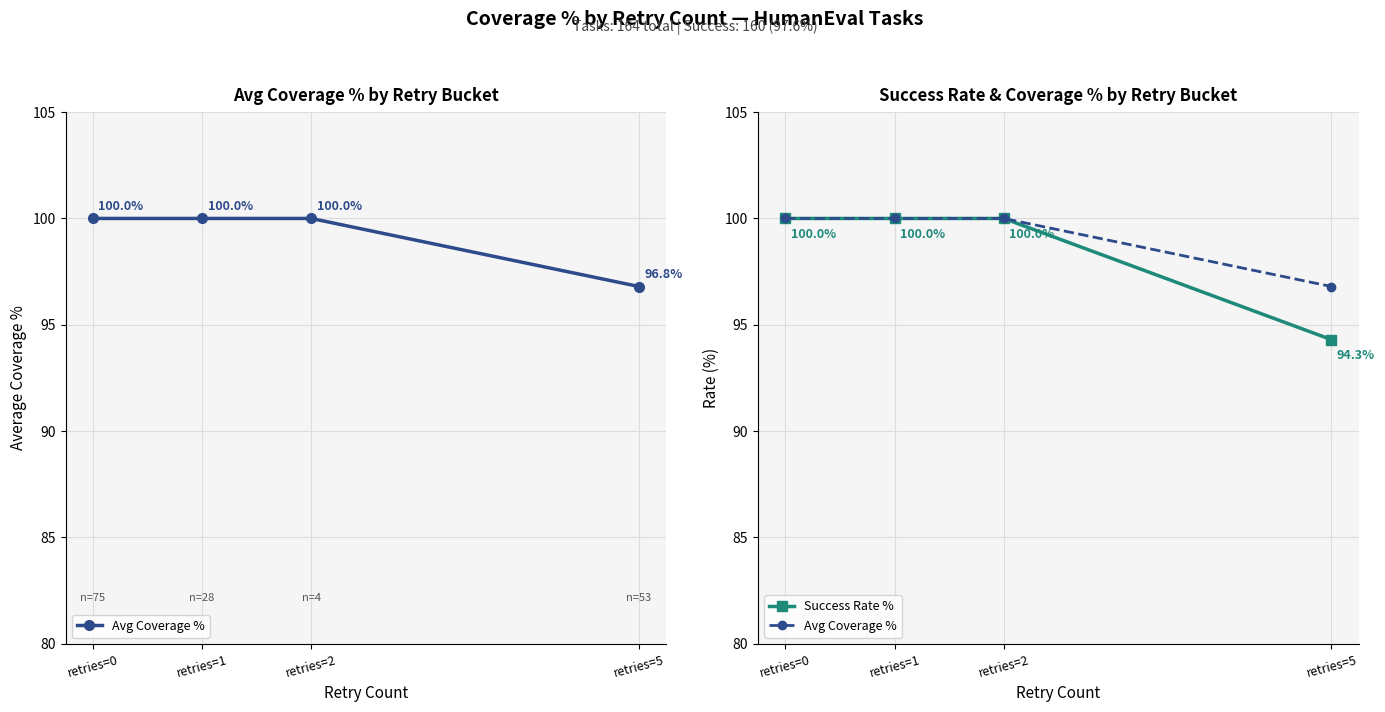

At how many categories does at least one series exceed 98?

3